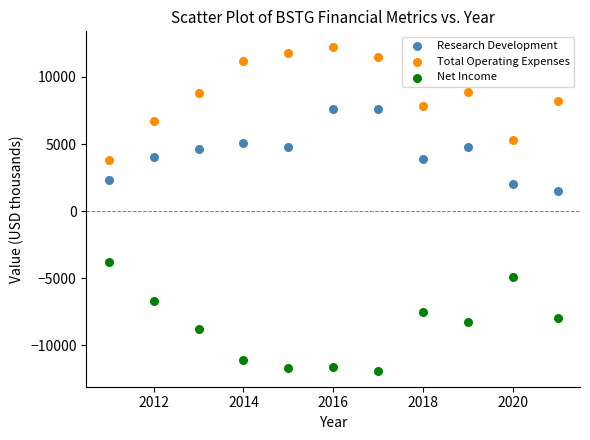

Which series contains the lowest Y value?

Net Income